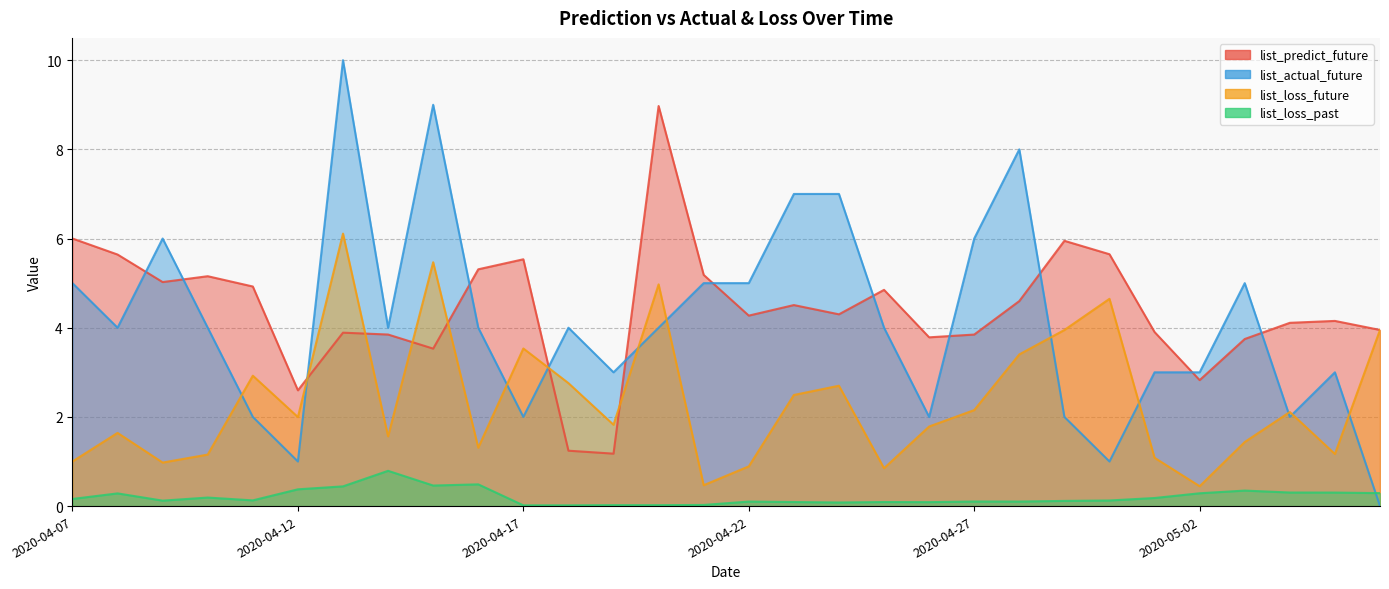

At which category does list_predict_future reach its first local peak?

2020-04-10